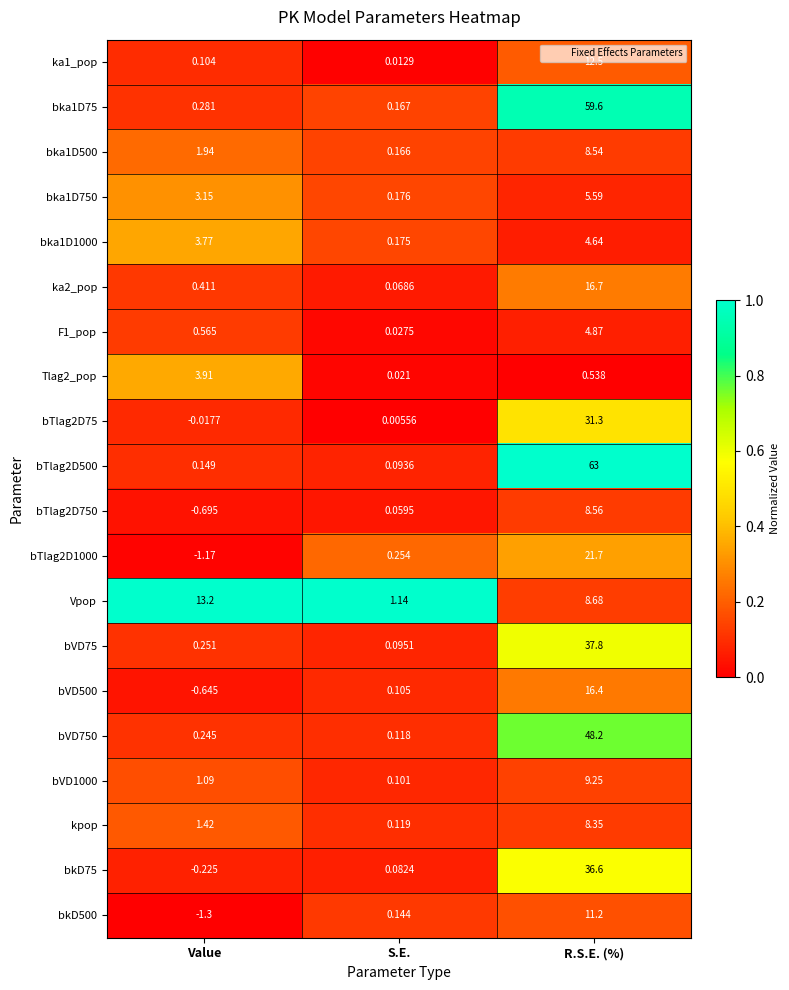

Which category has the lowest value in the bka1D500 series?

S.E.